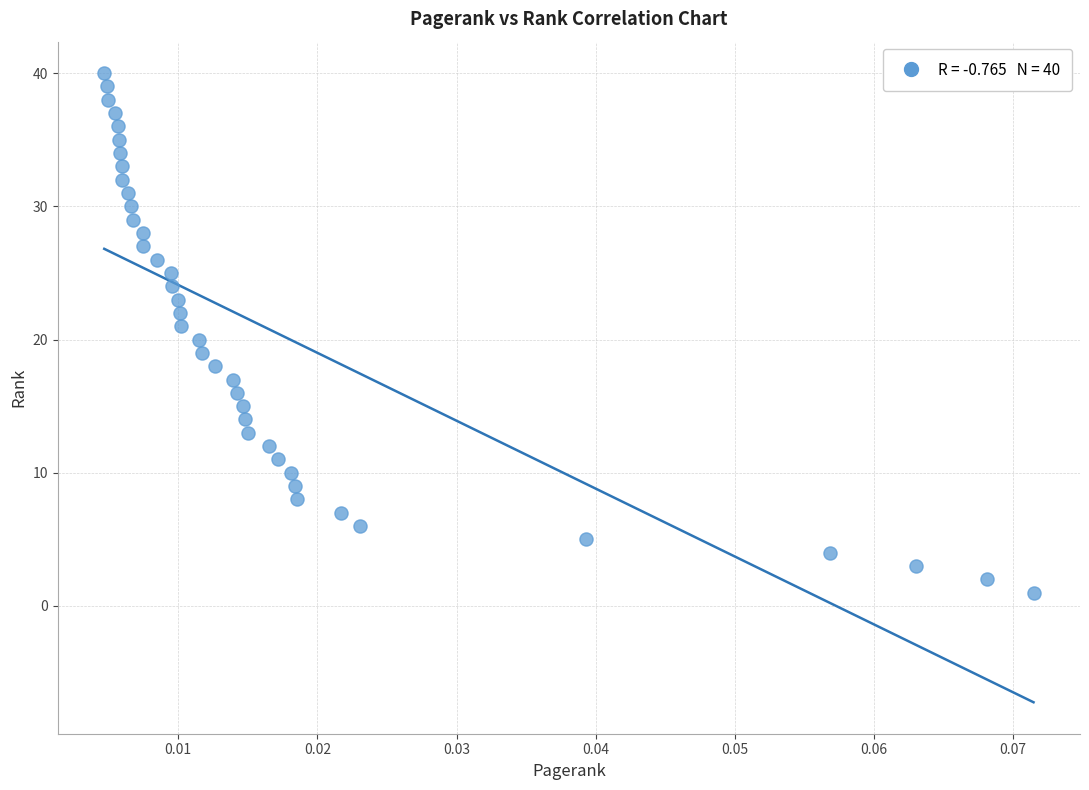

What is the range of Y values (max minus min)?

39